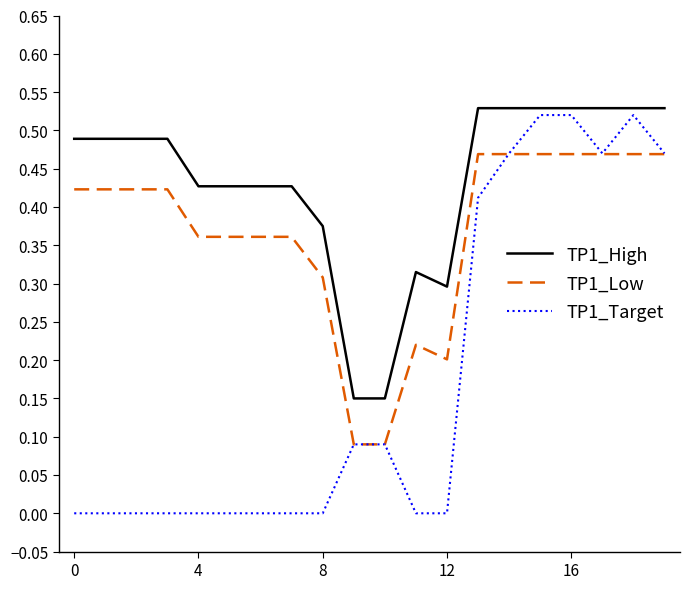

Which series has the largest total across all categories?

TP1_High